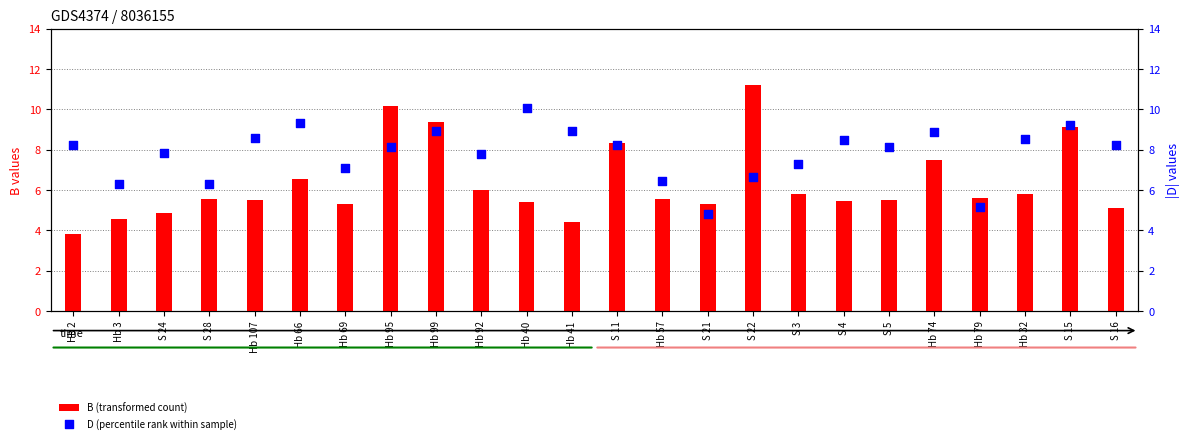

Is the value of D (percentile rank within sample) at Hb 95 greater than the value of B (transformed count) at Hb 66?

Yes